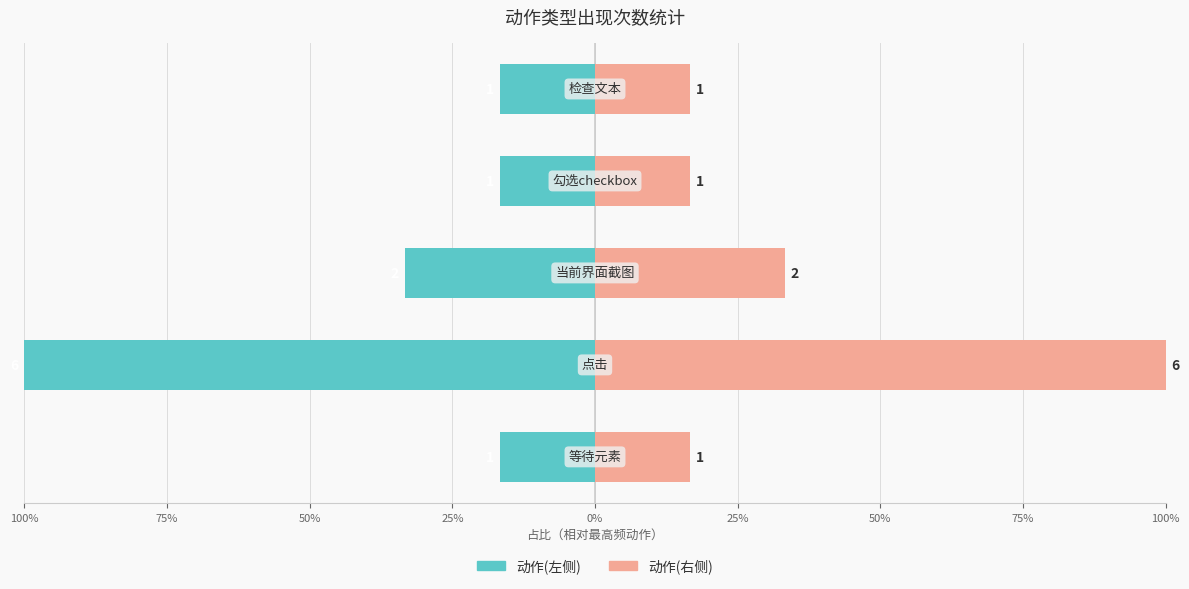

Are the bars grouped side by side (vs. stacked)?

Yes